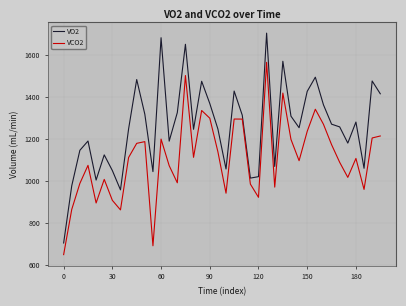

Which series has the widest spread of values?

VO2